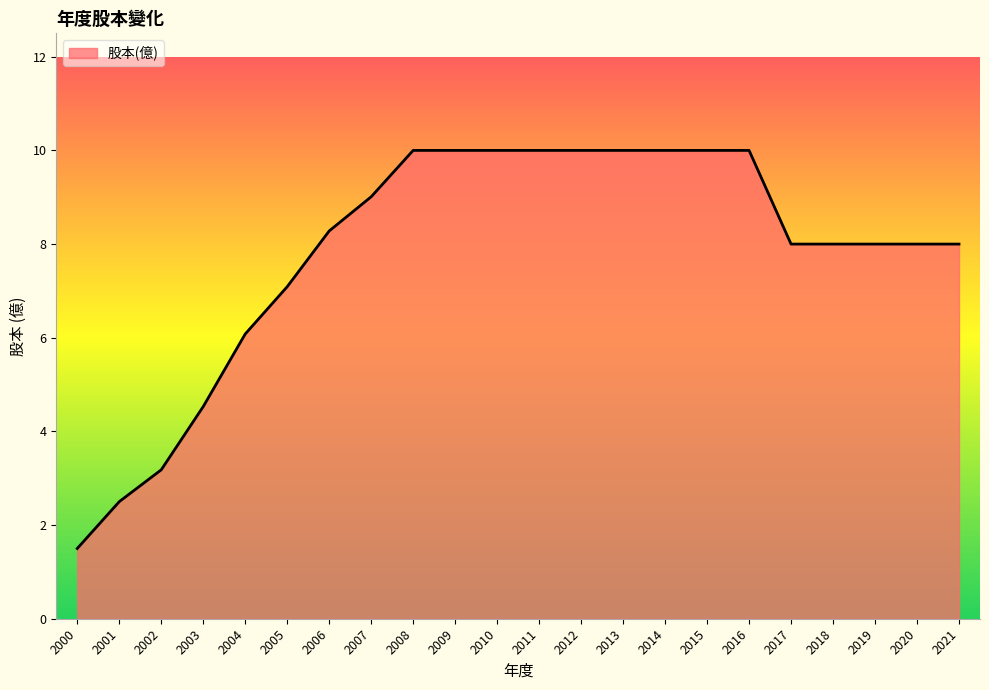

True or false: the data shows 2.2 at 2018.

False